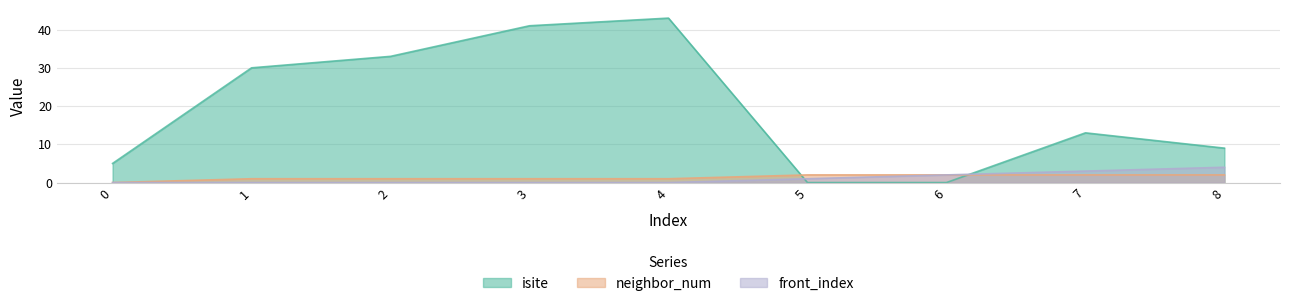

True or false: front_index has more than 0 interior local peaks.

False